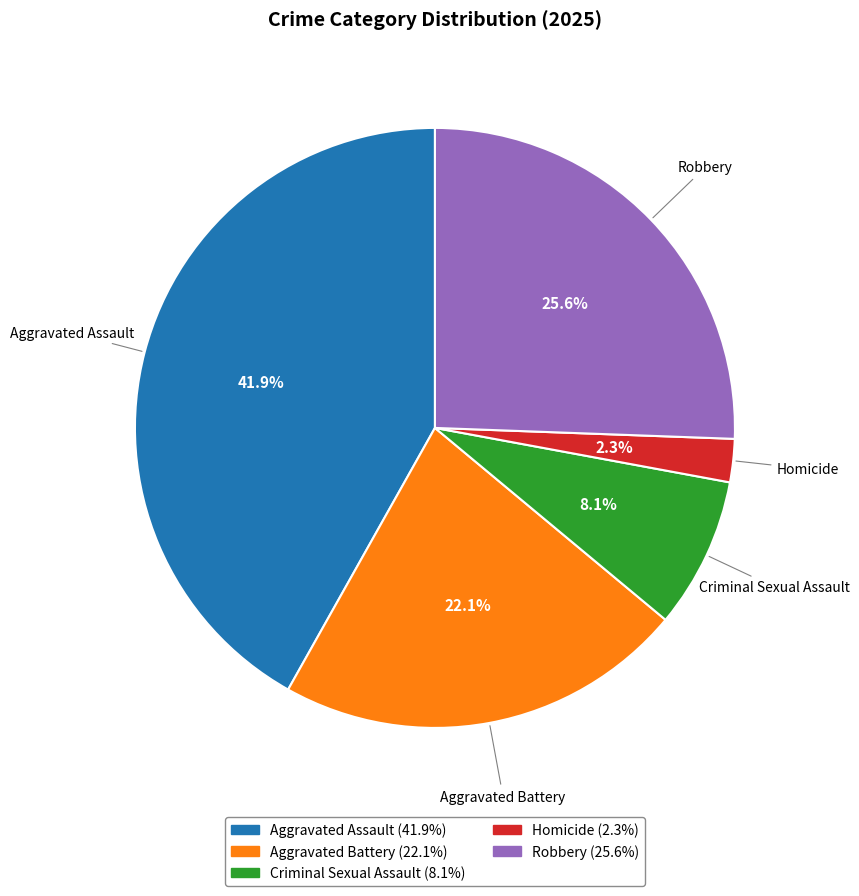

Combined, what portion of the pie is Robbery and Homicide?

27.9%